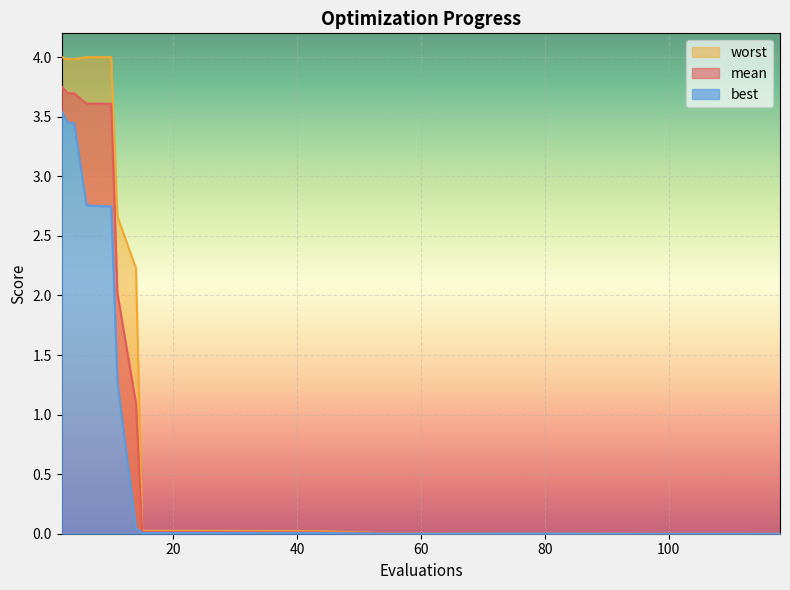

Reading left to right, transcribe all the data shown in this chart.

mean: 3.8	3.7	3.7	3.6	3.6	3.6	2.0	1.1	0.0	0.0	0.0	0.0	0.0	0.0	0.0	0.0	0.0
best: 3.5	3.4	3.4	2.8	2.8	2.7	1.3	0.0	0.0	0.0	0.0	0.0	0.0	0.0	0.0	0.0	0.0
worst: 4.0	4.0	4.0	4.0	4.0	4.0	2.7	2.2	0.0	0.0	0.0	0.0	0.0	0.0	0.0	0.0	0.0